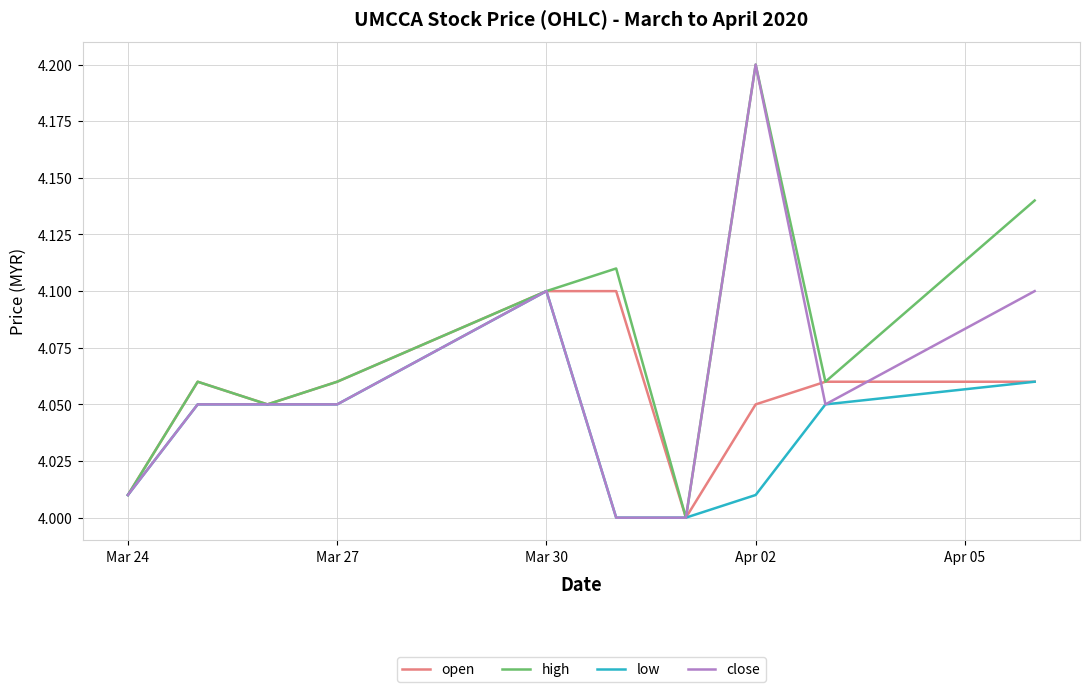

What is the maximum value for close?

4.2